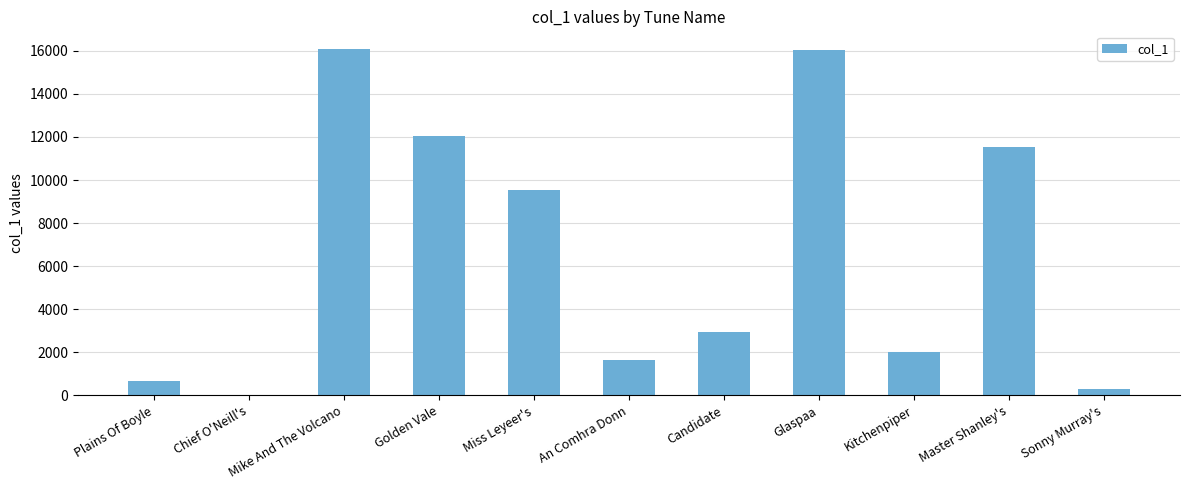

How many distinct data groups are displayed?

1